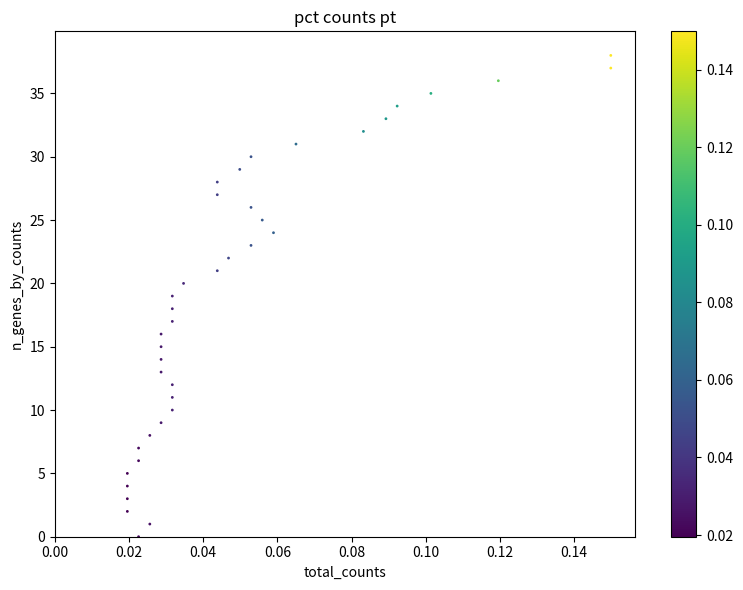

What is the range of Y values (max minus min)?

38